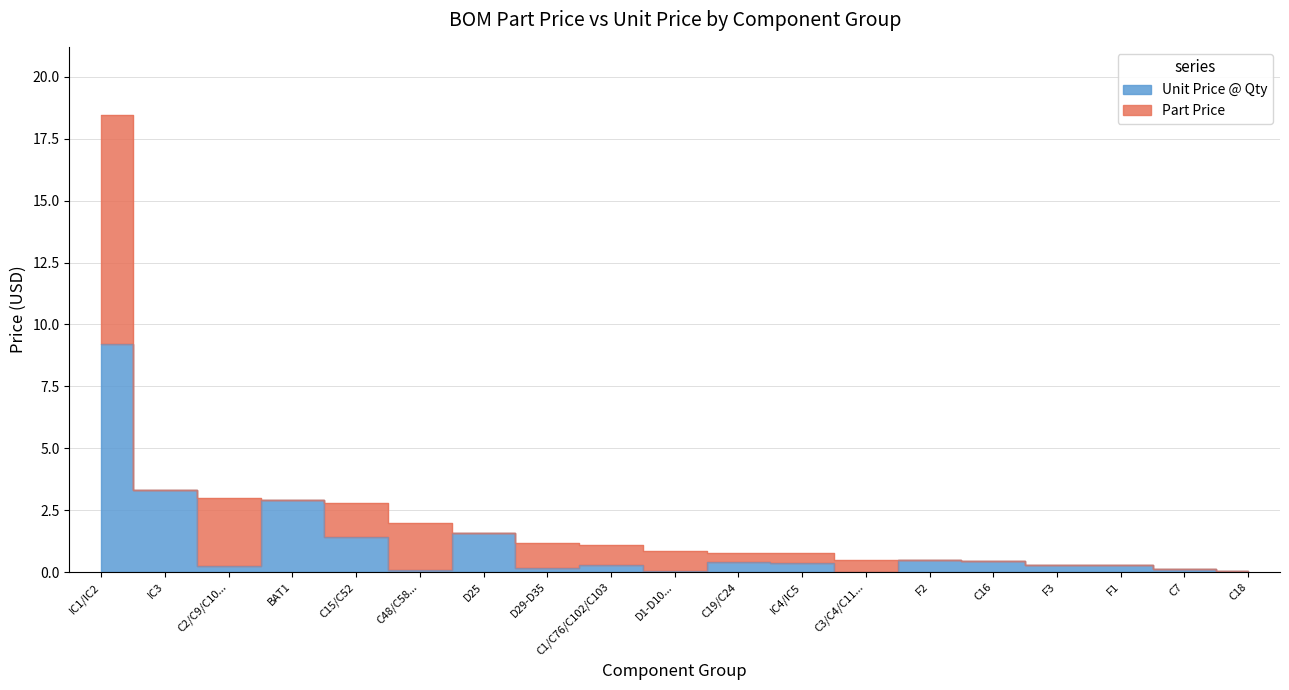

Between 8 and 4, which is larger?

8